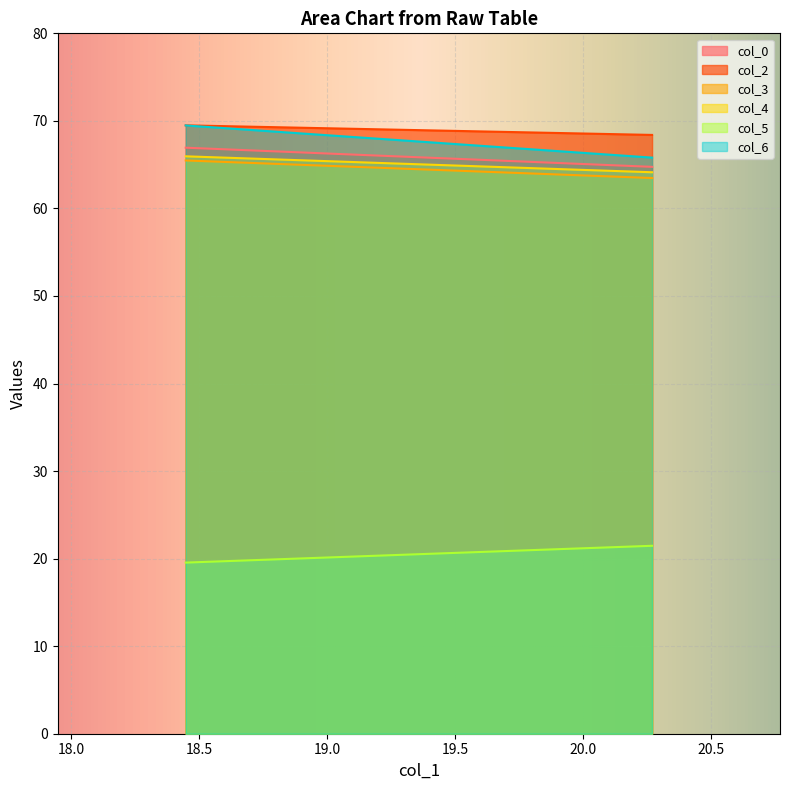

Which category has the highest value in the col_2 series?

18.44791667